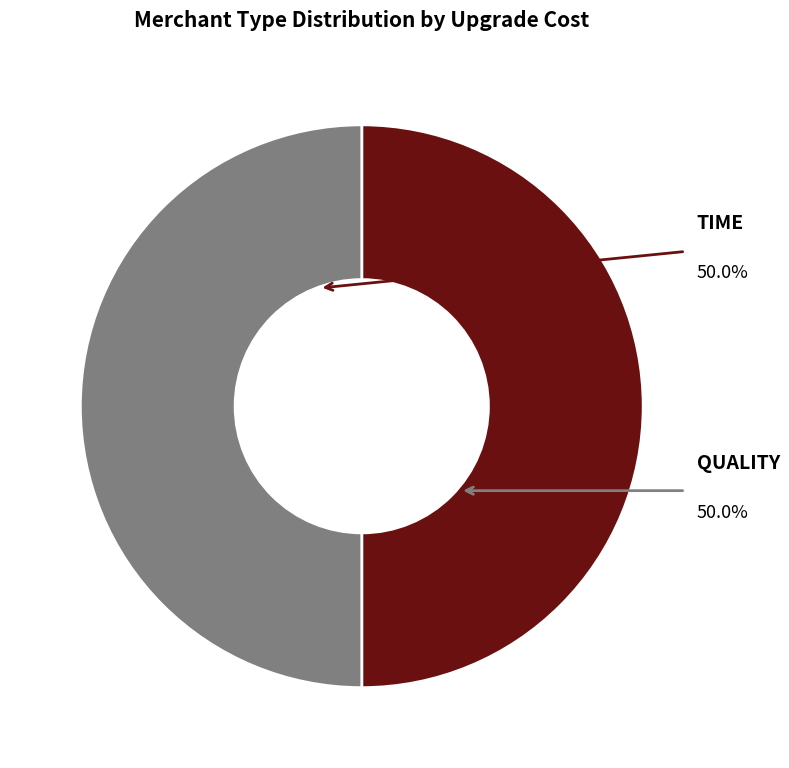

How many segments does this pie chart have?

2